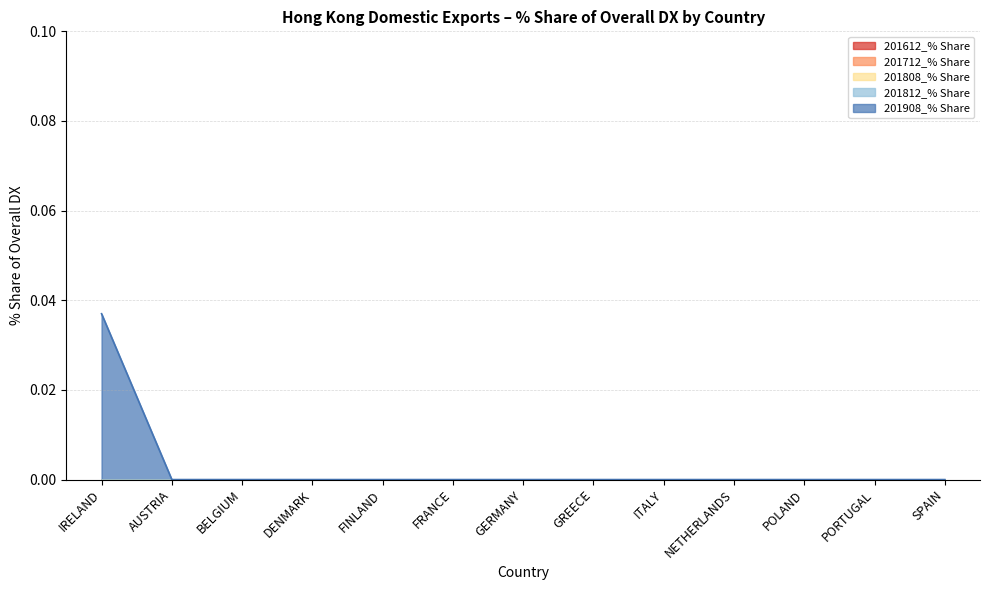

What is the label of the 4th point from the left?

DENMARK